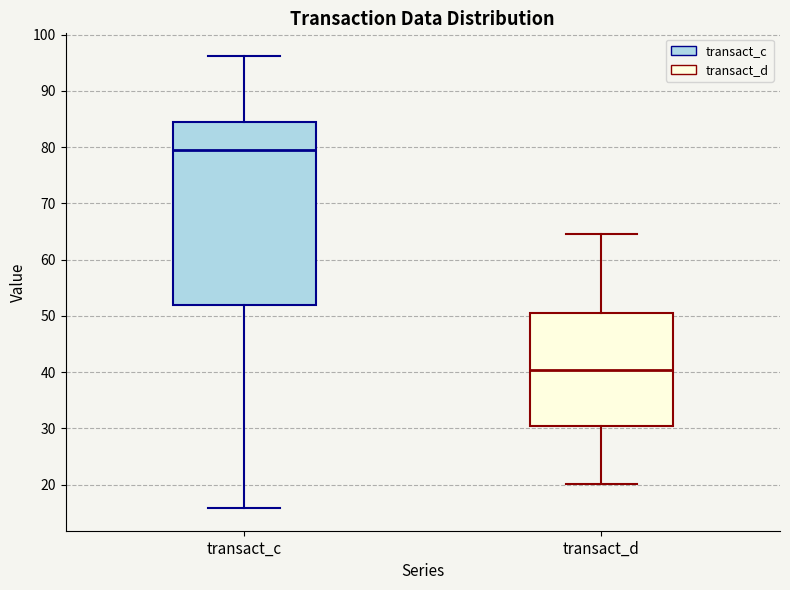

Reading left to right, transcribe this box plot: for each box, give where its median line is, the range the box spans, and where its two whiskers end, as read against the y-axis. The values are not printed on the chart, so give them approximately, as read against the axis.

transact_c: median 79, box 52 to 84, whiskers 16 to 96
transact_d: median 40, box 30 to 50, whiskers 20 to 65